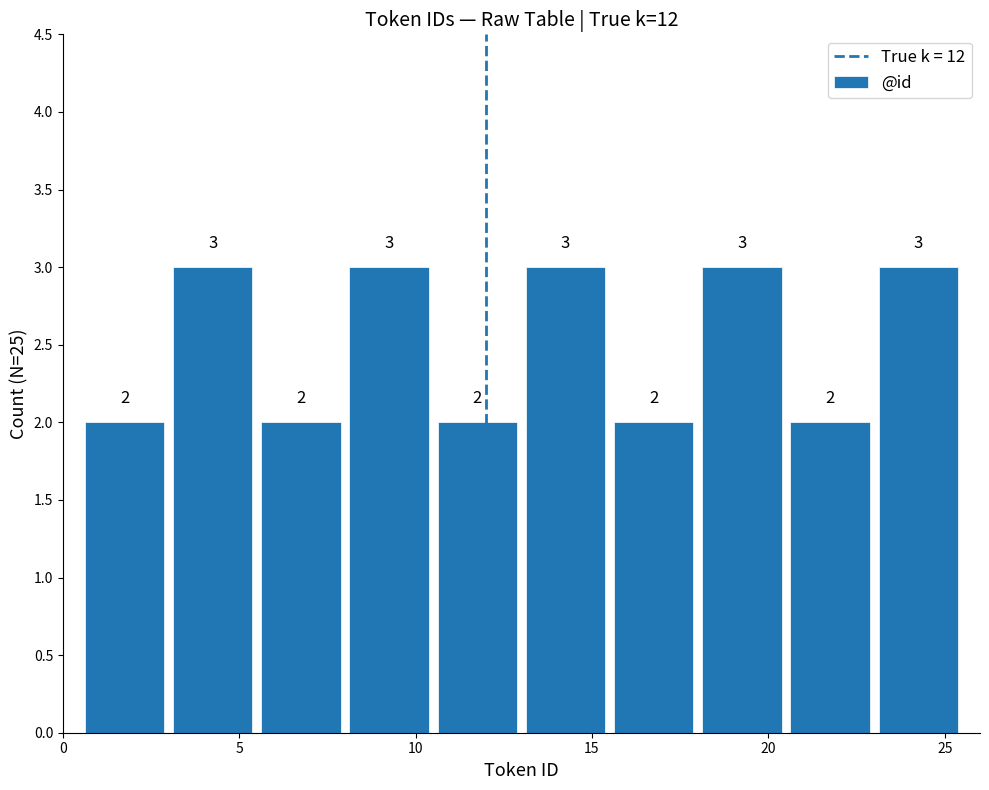

How tall is the bar that spans 0.5 to 3.0 on the x-axis?

2